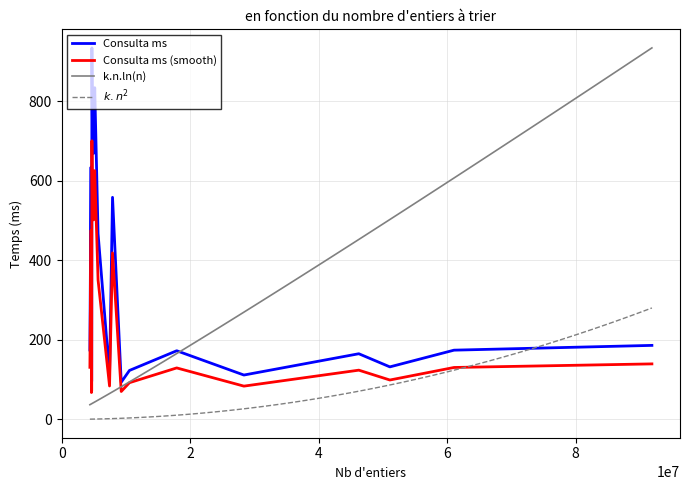

Which label corresponds to the largest value in the chart?

4683423